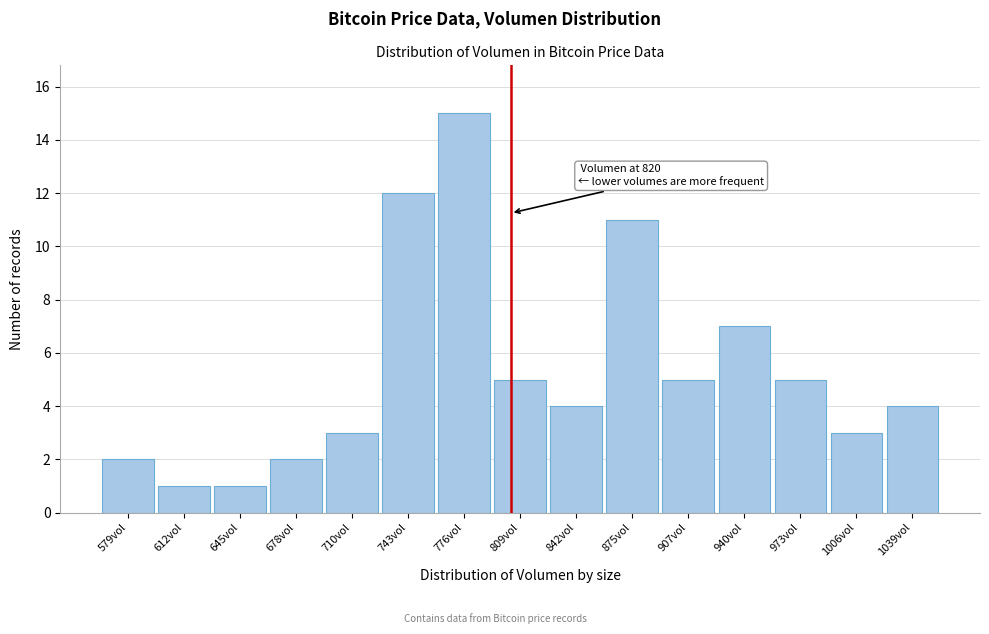

Reading left to right, what are all the values shown in this chart?

579vol=2	612vol=1	645vol=1	678vol=2	710vol=3	743vol=12	776vol=15	809vol=5	842vol=4	875vol=11	907vol=5	940vol=7	973vol=5	1006vol=3	1039vol=4